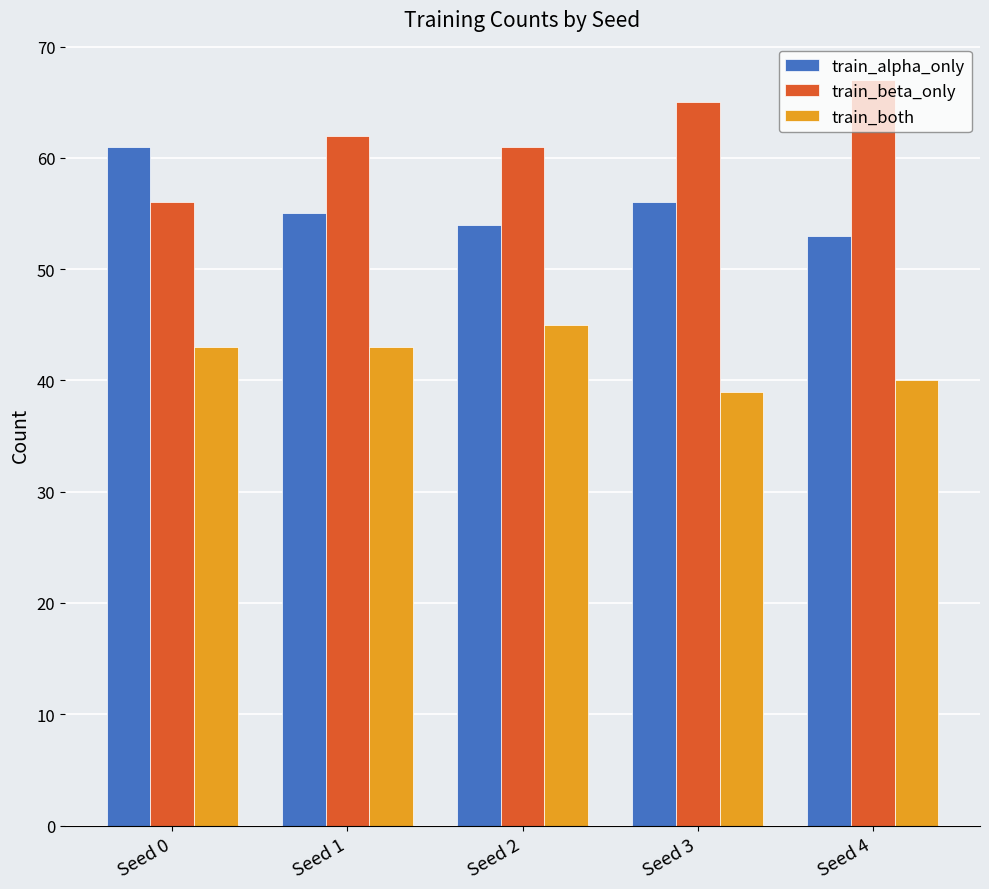

What is the maximum value shown in the chart?

67